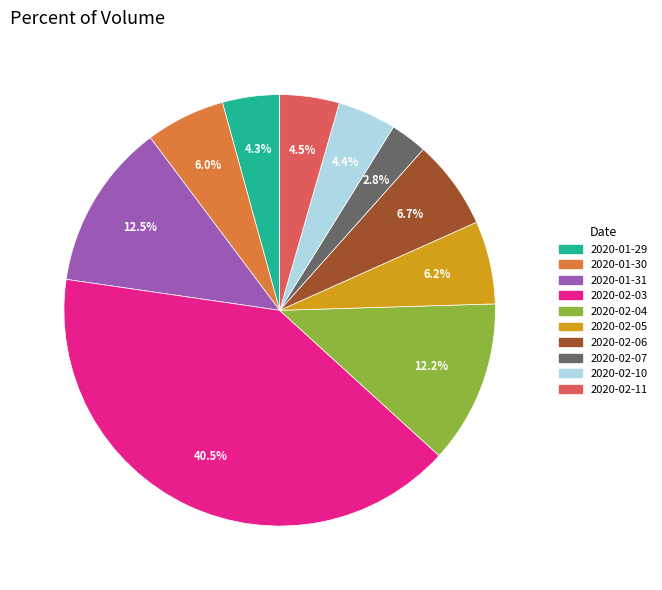

How many segments does this pie chart have?

10